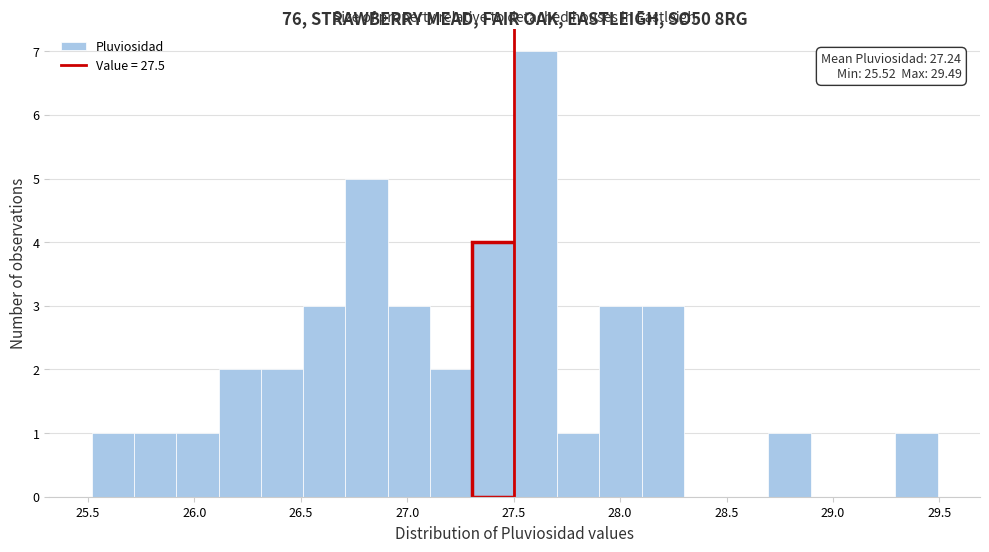

Read against the x-axis, roughly where is the centre of the tallest bar?

27.60